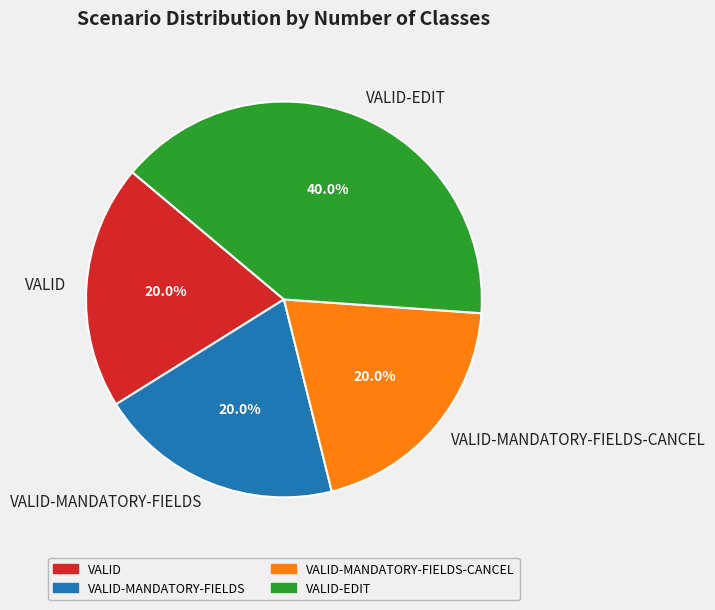

Is it true that VALID-MANDATORY-FIELDS-CANCEL is 20% of the pie?

True